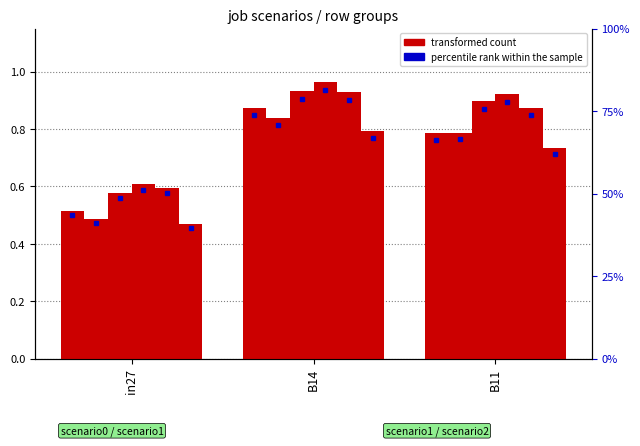

Where is job234_scenario1_459 nearest to the value 0?

in27